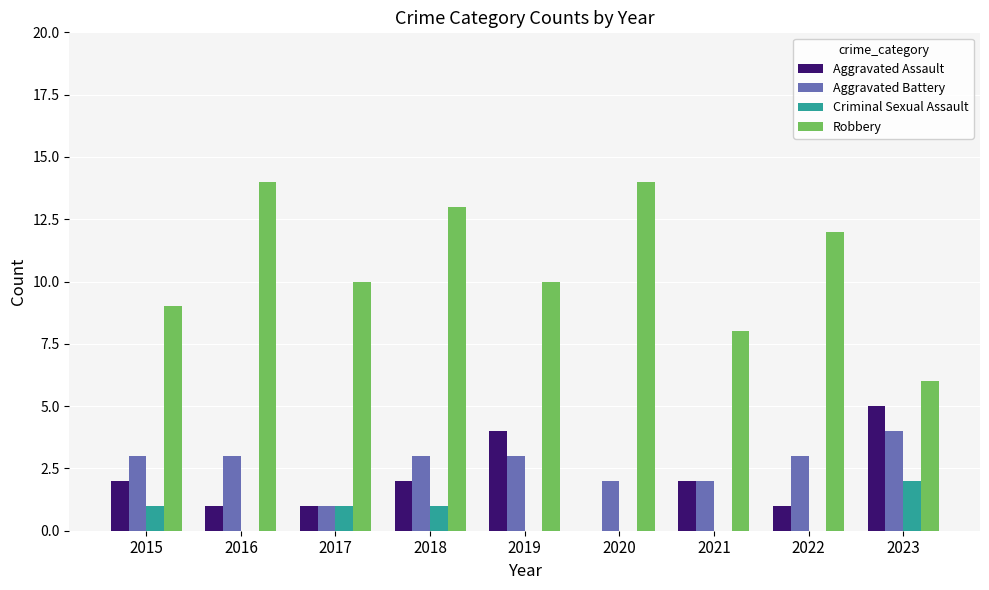

What is the highest value of the Aggravated Assault series?

5